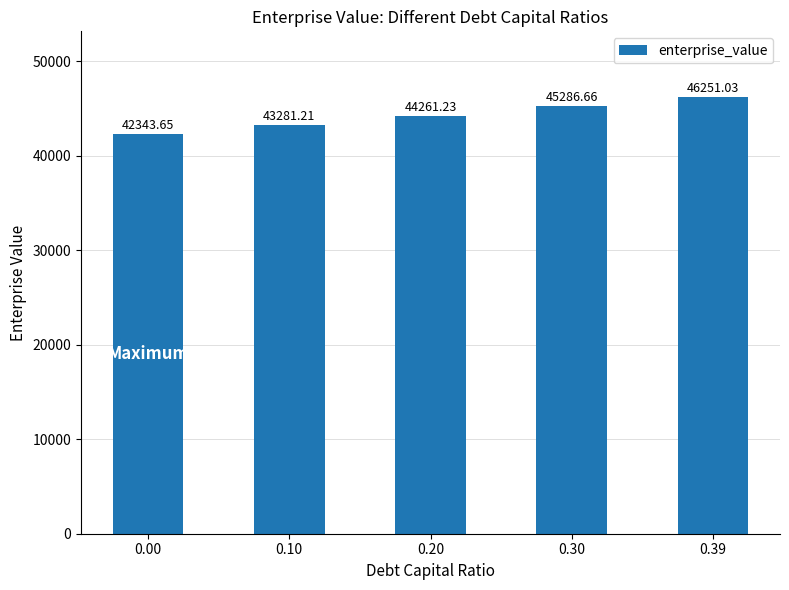

Where does the data first go above 44261?

0.20